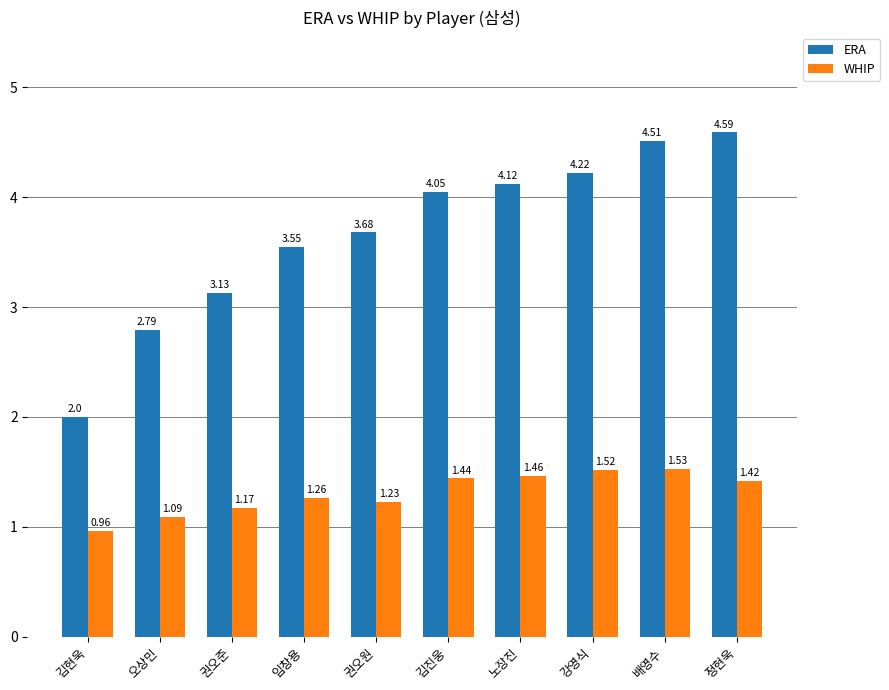

How many data points does each series have?

10